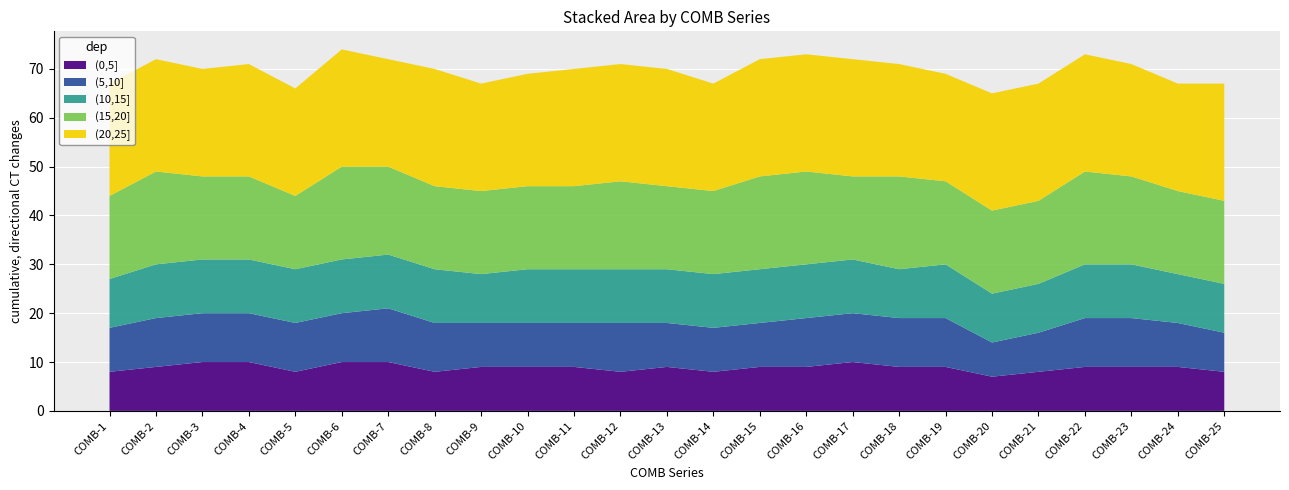

Reading left to right, extract all data points from this chart.

(0,5]: COMB-1=8	COMB-2=9	COMB-3=10	COMB-4=10	COMB-5=8	COMB-6=10	COMB-7=10	COMB-8=8	COMB-9=9	COMB-10=9	COMB-11=9	COMB-12=8	COMB-13=9	COMB-14=8	COMB-15=9	COMB-16=9	COMB-17=10	COMB-18=9	COMB-19=9	COMB-20=7	COMB-21=8	COMB-22=9	COMB-23=9	COMB-24=9	COMB-25=8
(5,10]: COMB-1=9	COMB-2=10	COMB-3=10	COMB-4=10	COMB-5=10	COMB-6=10	COMB-7=11	COMB-8=10	COMB-9=9	COMB-10=9	COMB-11=9	COMB-12=10	COMB-13=9	COMB-14=9	COMB-15=9	COMB-16=10	COMB-17=10	COMB-18=10	COMB-19=10	COMB-20=7	COMB-21=8	COMB-22=10	COMB-23=10	COMB-24=9	COMB-25=8
(10,15]: COMB-1=10	COMB-2=11	COMB-3=11	COMB-4=11	COMB-5=11	COMB-6=11	COMB-7=11	COMB-8=11	COMB-9=10	COMB-10=11	COMB-11=11	COMB-12=11	COMB-13=11	COMB-14=11	COMB-15=11	COMB-16=11	COMB-17=11	COMB-18=10	COMB-19=11	COMB-20=10	COMB-21=10	COMB-22=11	COMB-23=11	COMB-24=10	COMB-25=10
(15,20]: COMB-1=17	COMB-2=19	COMB-3=17	COMB-4=17	COMB-5=15	COMB-6=19	COMB-7=18	COMB-8=17	COMB-9=17	COMB-10=17	COMB-11=17	COMB-12=18	COMB-13=17	COMB-14=17	COMB-15=19	COMB-16=19	COMB-17=17	COMB-18=19	COMB-19=17	COMB-20=17	COMB-21=17	COMB-22=19	COMB-23=18	COMB-24=17	COMB-25=17
(20,25]: COMB-1=23	COMB-2=23	COMB-3=22	COMB-4=23	COMB-5=22	COMB-6=24	COMB-7=22	COMB-8=24	COMB-9=22	COMB-10=23	COMB-11=24	COMB-12=24	COMB-13=24	COMB-14=22	COMB-15=24	COMB-16=24	COMB-17=24	COMB-18=23	COMB-19=22	COMB-20=24	COMB-21=24	COMB-22=24	COMB-23=23	COMB-24=22	COMB-25=24